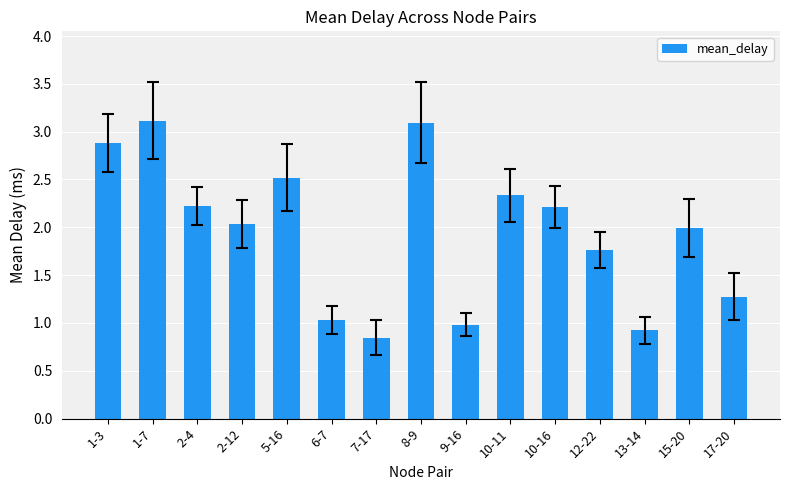

How many categories are shown in the chart?

15